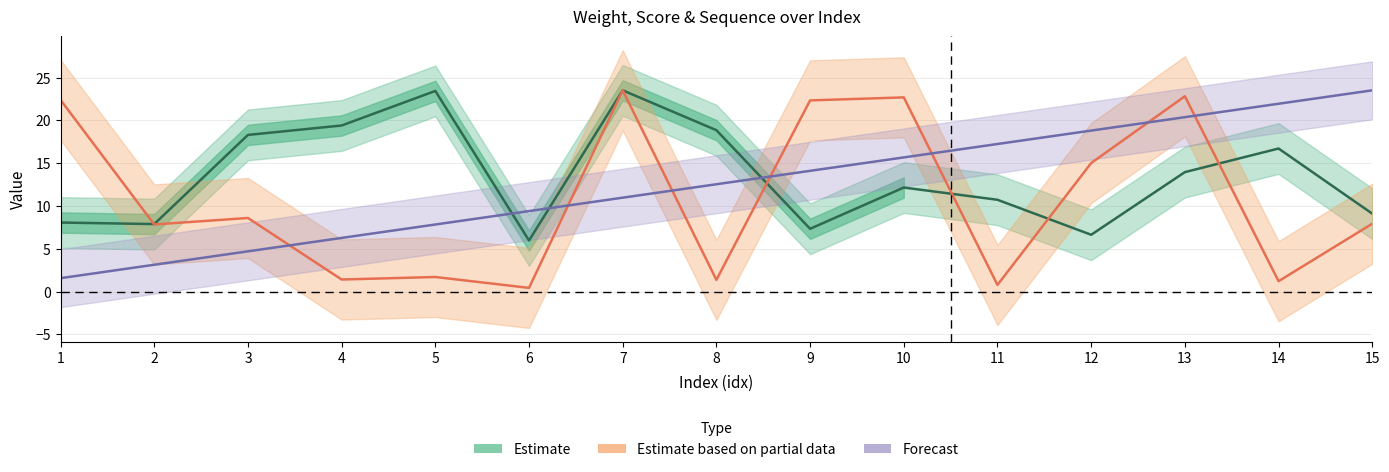

At how many categories does at least one series exceed 6?

15